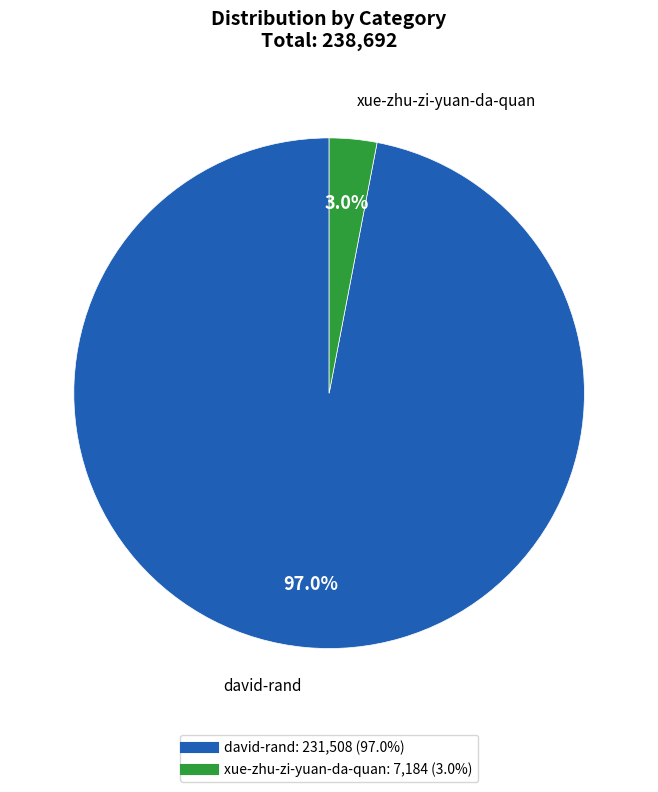

Count the number of slices in the pie.

2